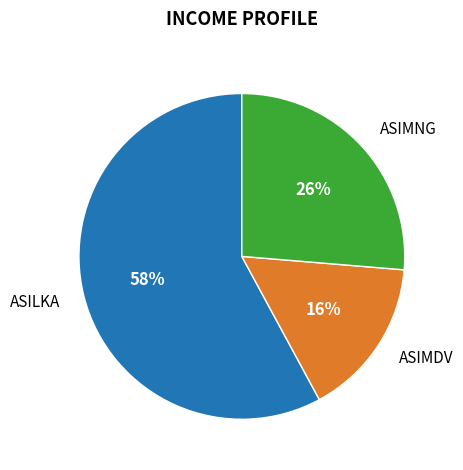

To the nearest percent, what is the difference between the largest and smallest slice percentages?

42%